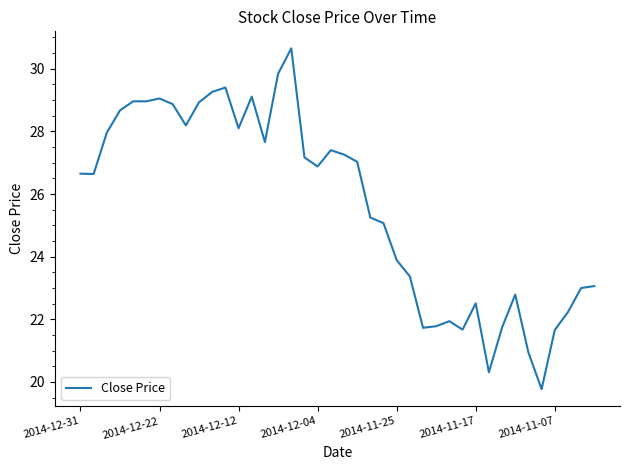

What is the smallest value displayed?

19.8